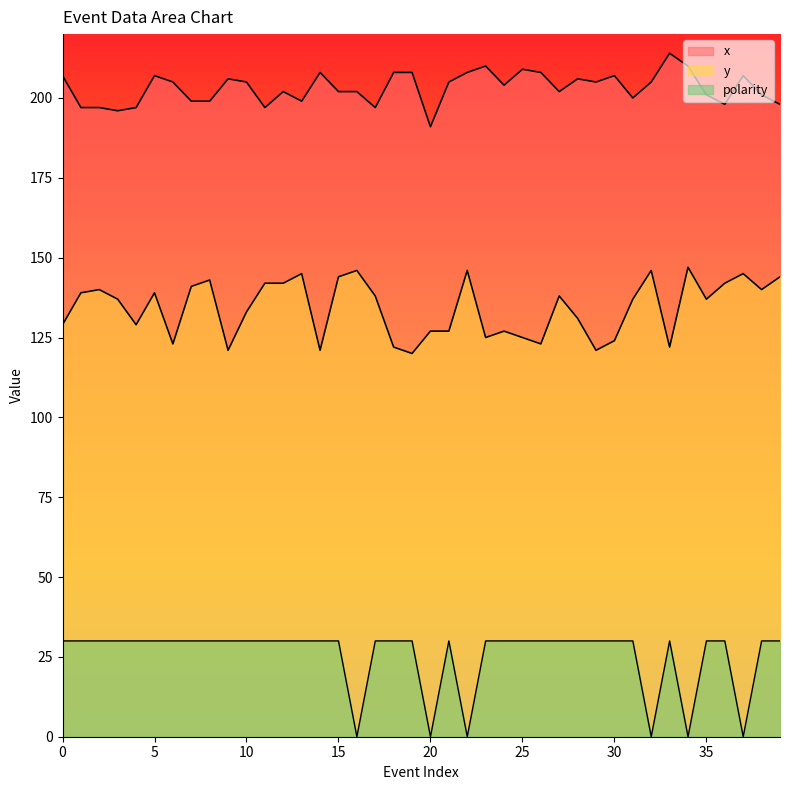

At which category is the sum across all series the highest?

5